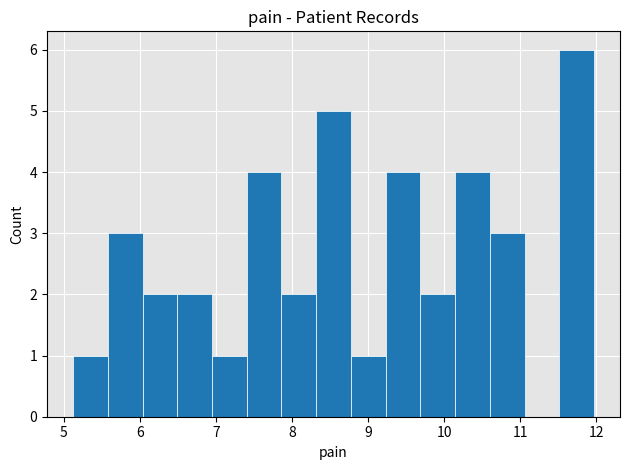

Reading left to right, transcribe this chart: for each bar, give the range it covers on the x-axis and its height. Neither the bar edges nor the heights are printed on the chart, so give them approximately, as read against the axes.

5.1 to 5.6: 1
5.6 to 6.0: 3
6.0 to 6.5: 2
6.5 to 6.9: 2
6.9 to 7.4: 1
7.4 to 7.9: 4
7.9 to 8.3: 2
8.3 to 8.8: 5
8.8 to 9.2: 1
9.2 to 9.7: 4
9.7 to 10.1: 2
10.1 to 10.6: 4
10.6 to 11.1: 3
11.1 to 11.5: 0
11.5 to 12.0: 6